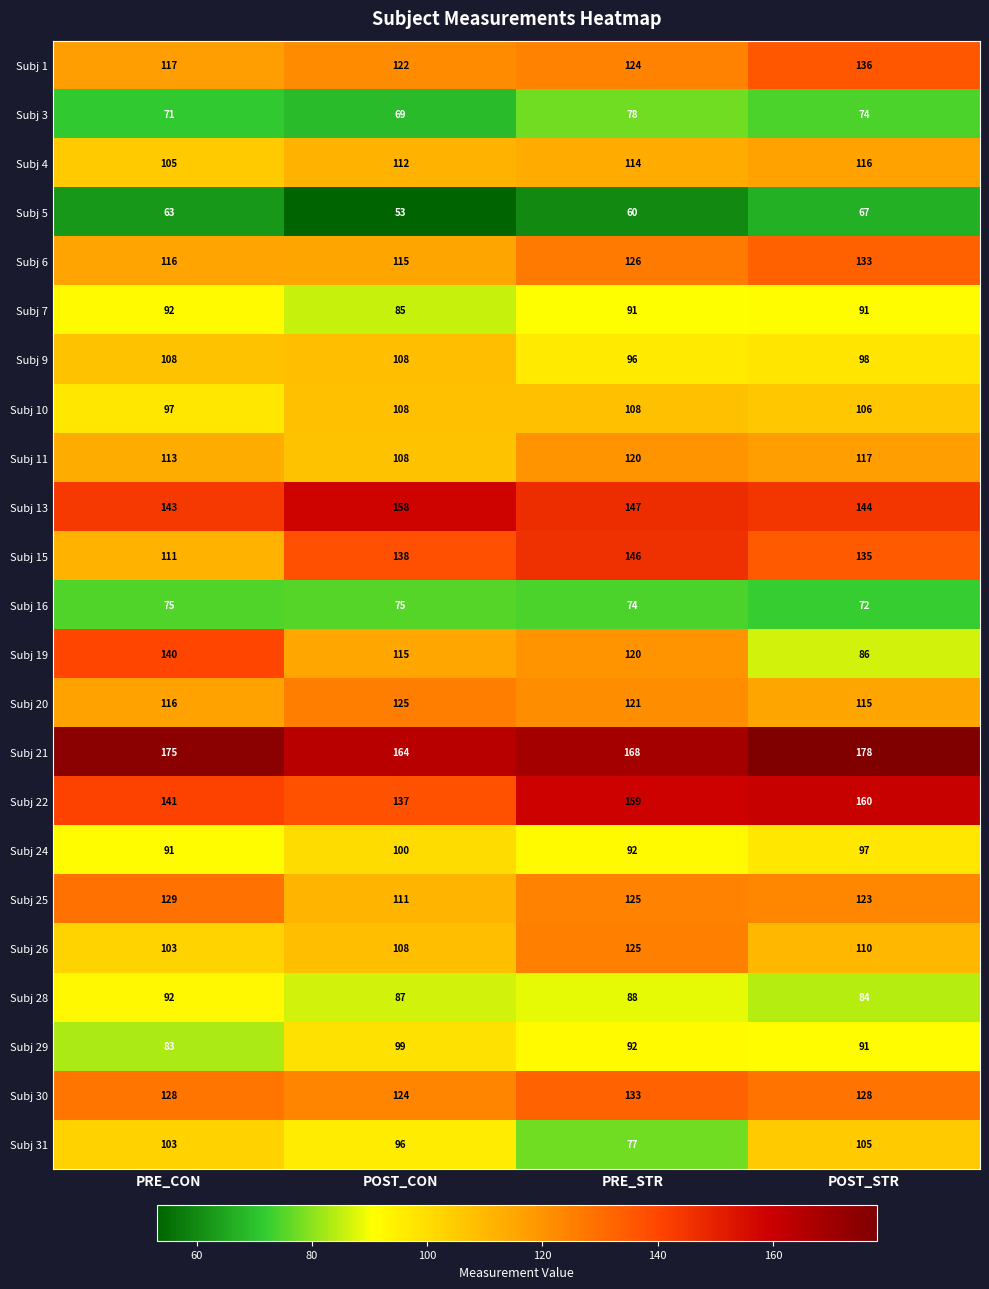

Is it true that Subj 11 equals 113 at PRE_CON?

True